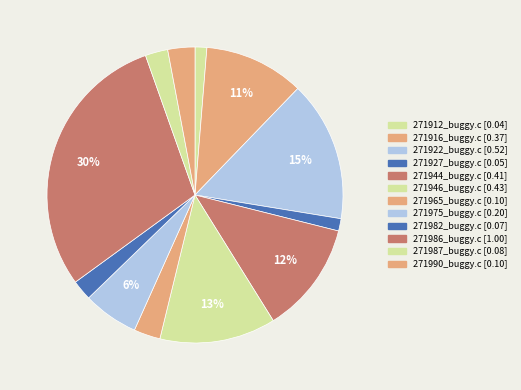

How many segments does this pie chart have?

12